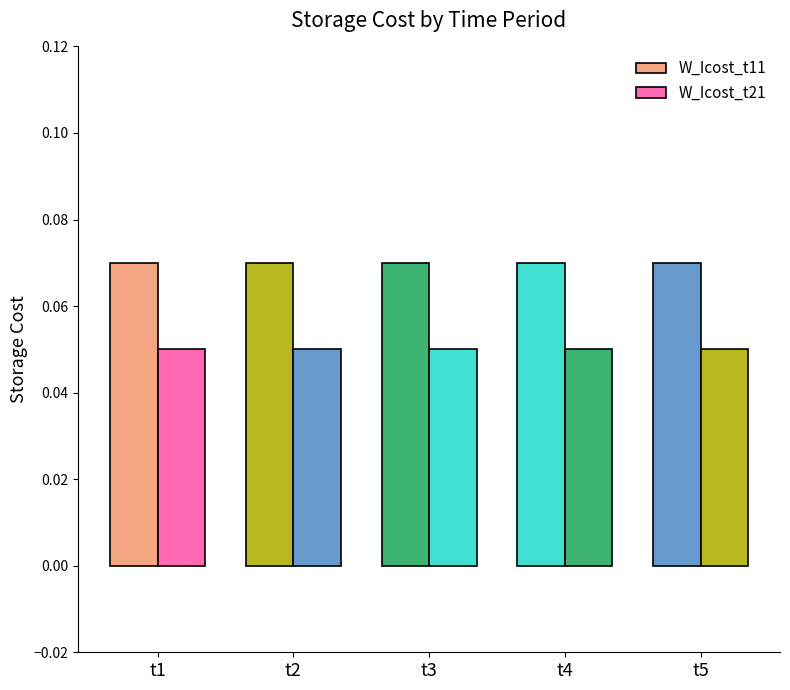

Reading left to right, transcribe all the data shown in this chart.

W_Icost_t11: t1=0.1	t2=0.1	t3=0.1	t4=0.1	t5=0.1
W_Icost_t21: t1=0.1	t2=0.1	t3=0.1	t4=0.1	t5=0.1